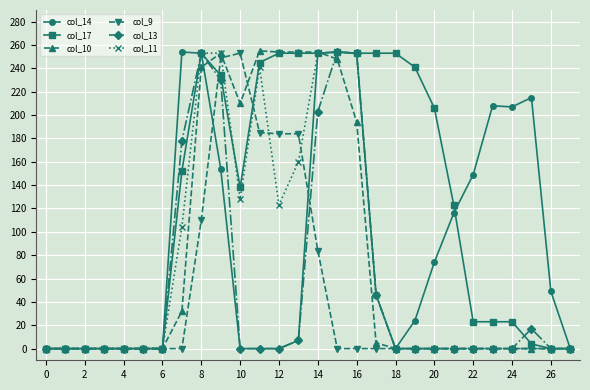

Which series has the largest total across all categories?

col_17